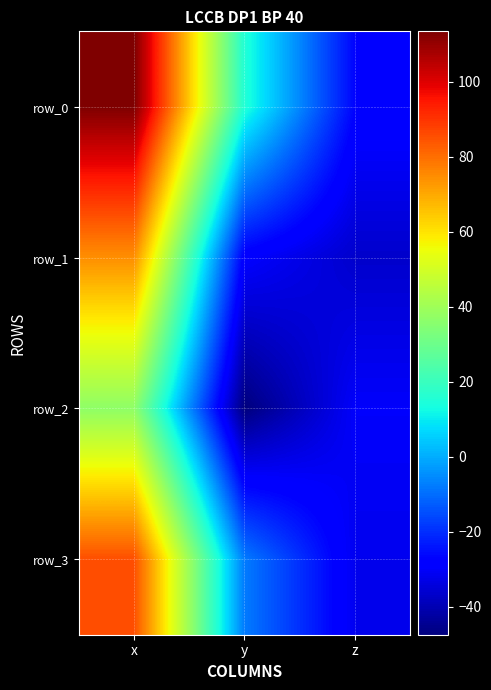

At which label is row_0 closest to 43?

y